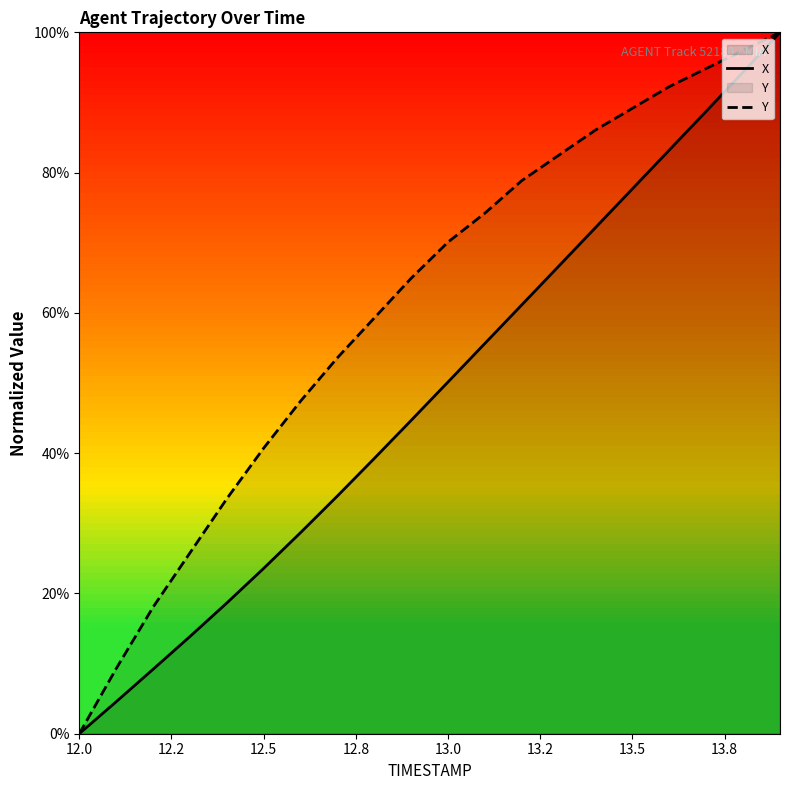

Which series has the largest total across all categories?

Y